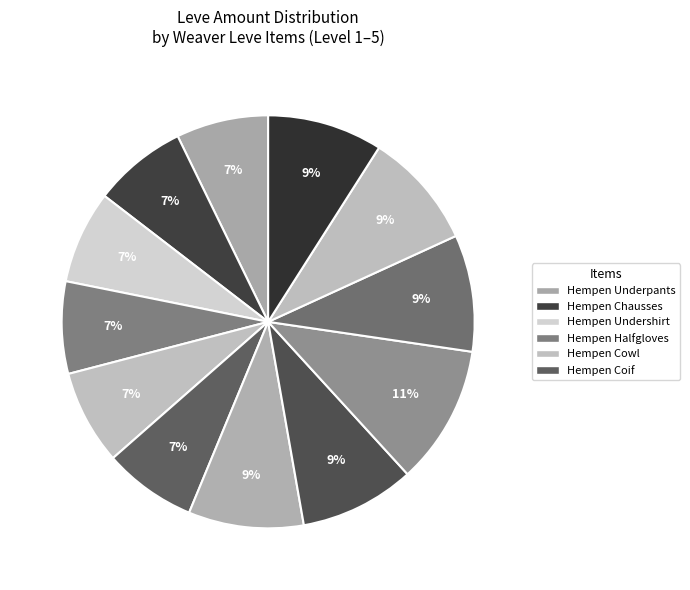

Is there a majority slice in this chart?

No